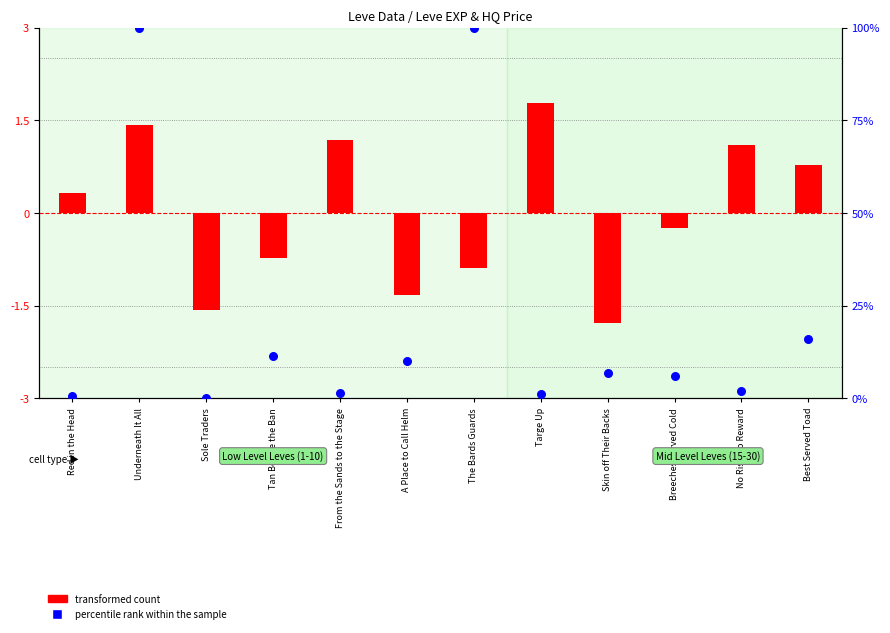

Which series has the largest total across all categories?

percentile rank (HQ Price)